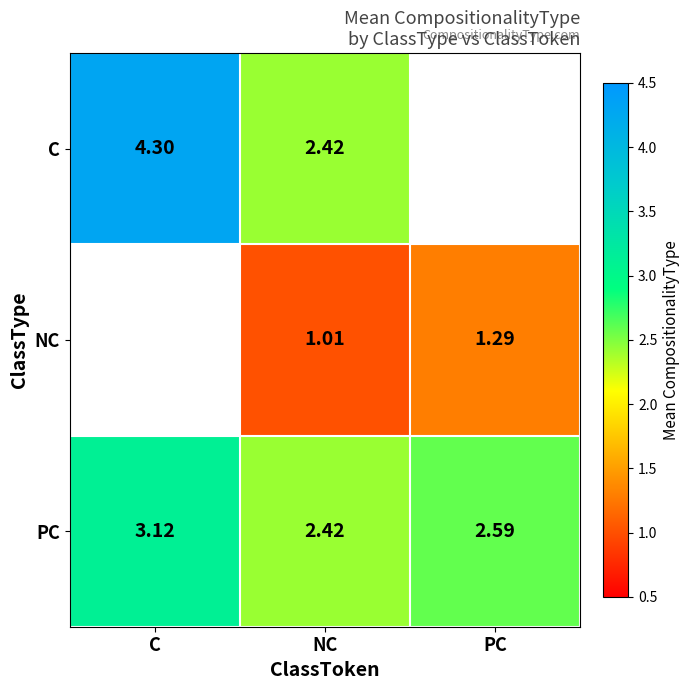

Which label corresponds to the largest value in the chart?

C